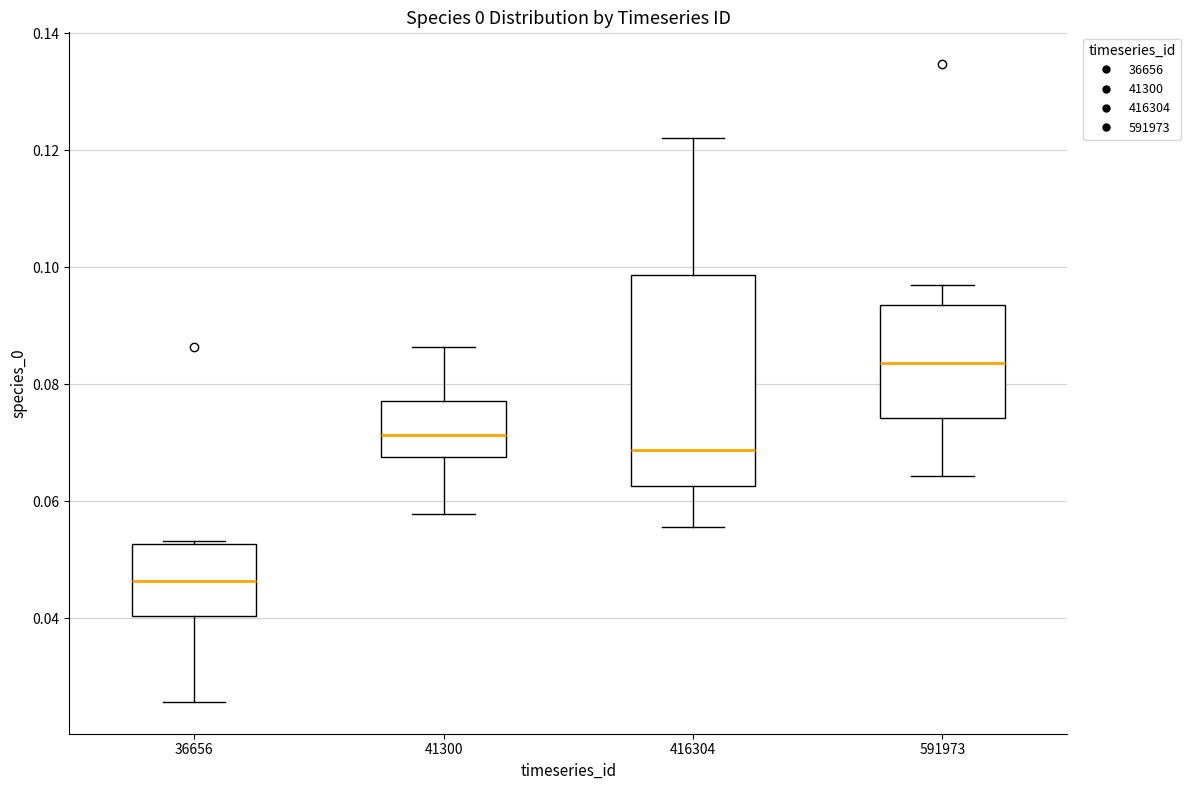

Reading left to right, read every box against the y-axis: the position of its median line, the range the box covers, and the ends of its whiskers. The values are not printed on the chart, so give them approximately, as read against the axis.

36656: median 0.046, box 0.040 to 0.052, whiskers 0.026 to 0.054
41300: median 0.072, box 0.068 to 0.078, whiskers 0.058 to 0.086
416304: median 0.068, box 0.062 to 0.098, whiskers 0.056 to 0.122
591973: median 0.084, box 0.074 to 0.094, whiskers 0.064 to 0.096